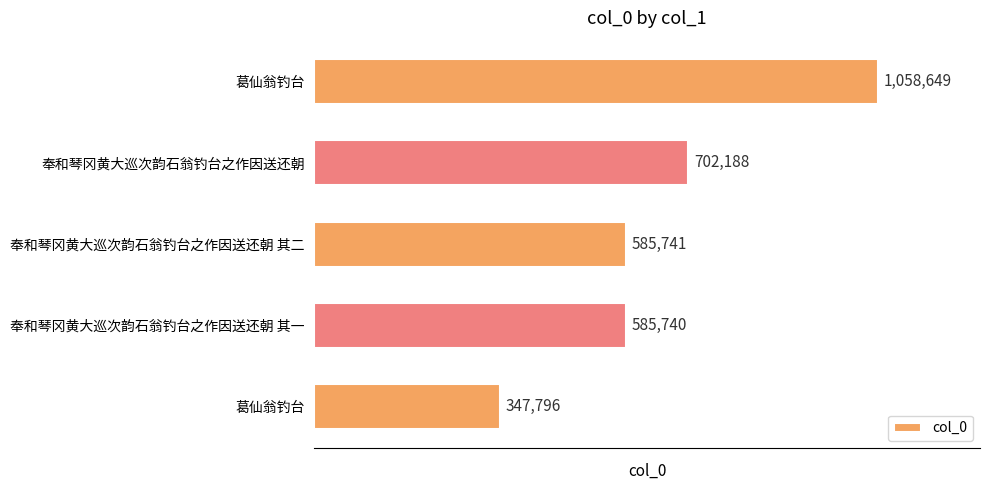

How many values are below 585741?

2